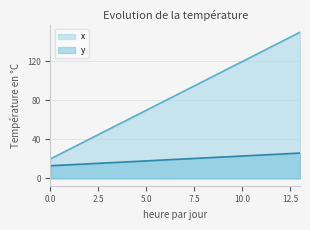

True or false: x has a value of 50 at 3.

True